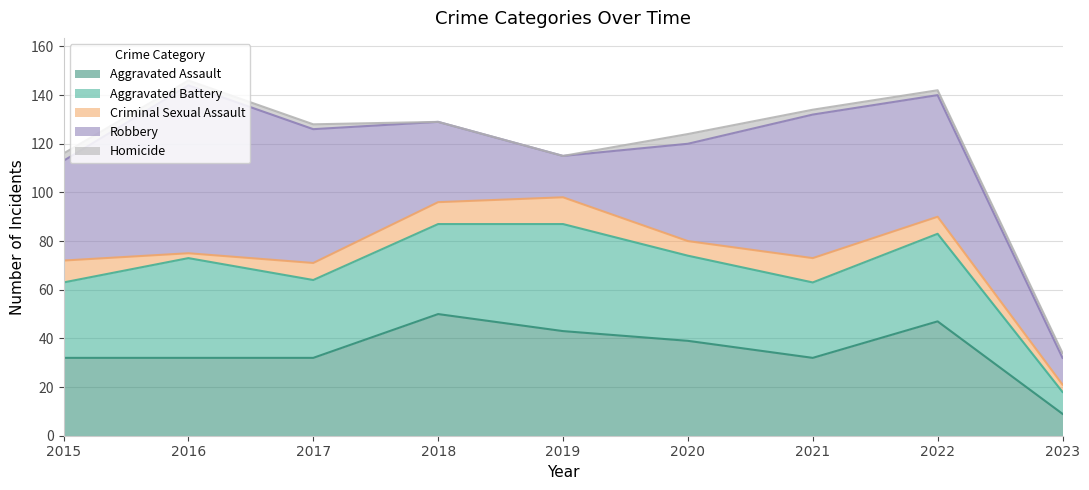

What is the total value across all series at 2021?

134